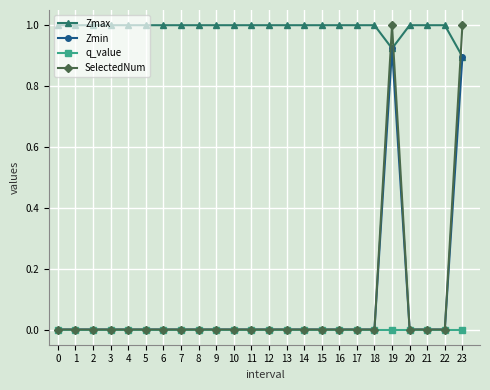

How many intersections are there between Zmax and SelectedNum?

3